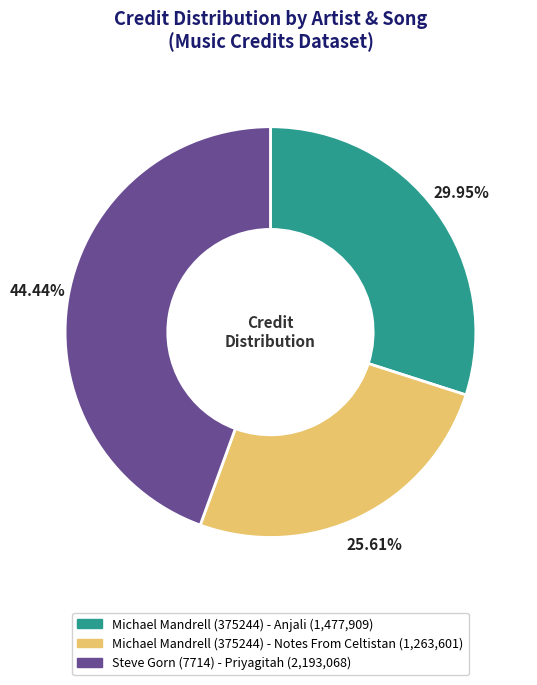

Does Michael Mandrell (375244) - Anjali account for over 50% of the chart?

No